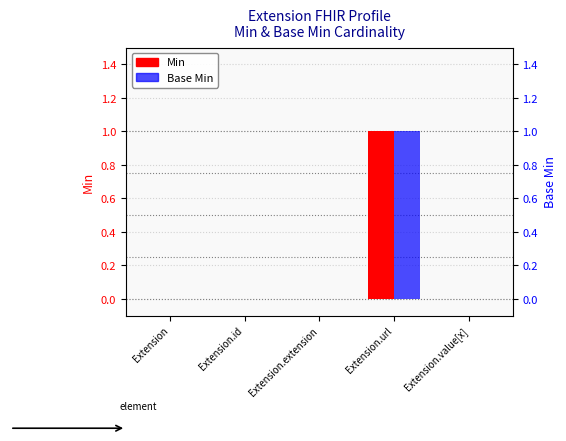

Does the chart contain any negative values?

No